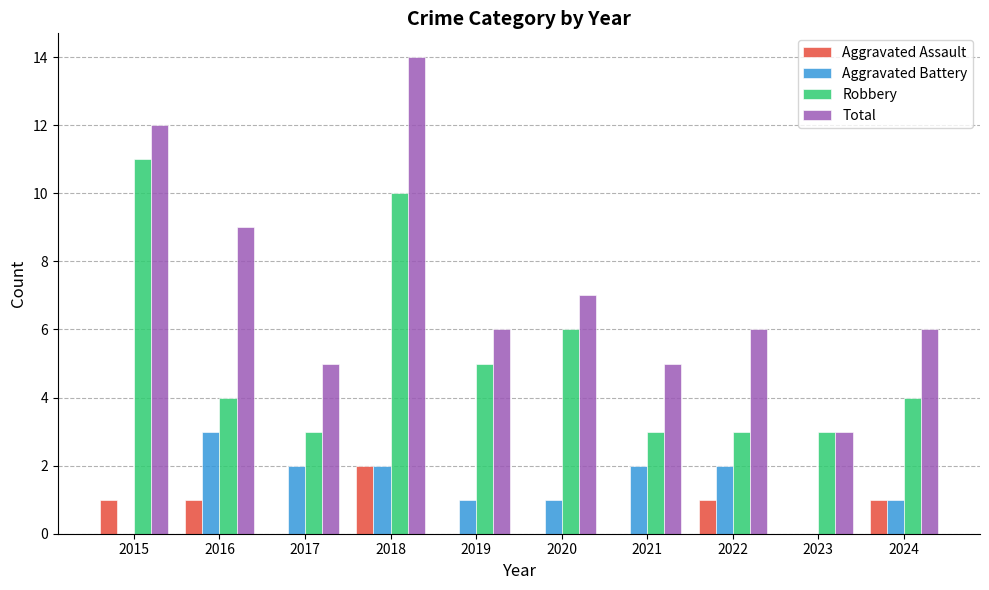

Which series changed the most between 2020 and 2023?

Total